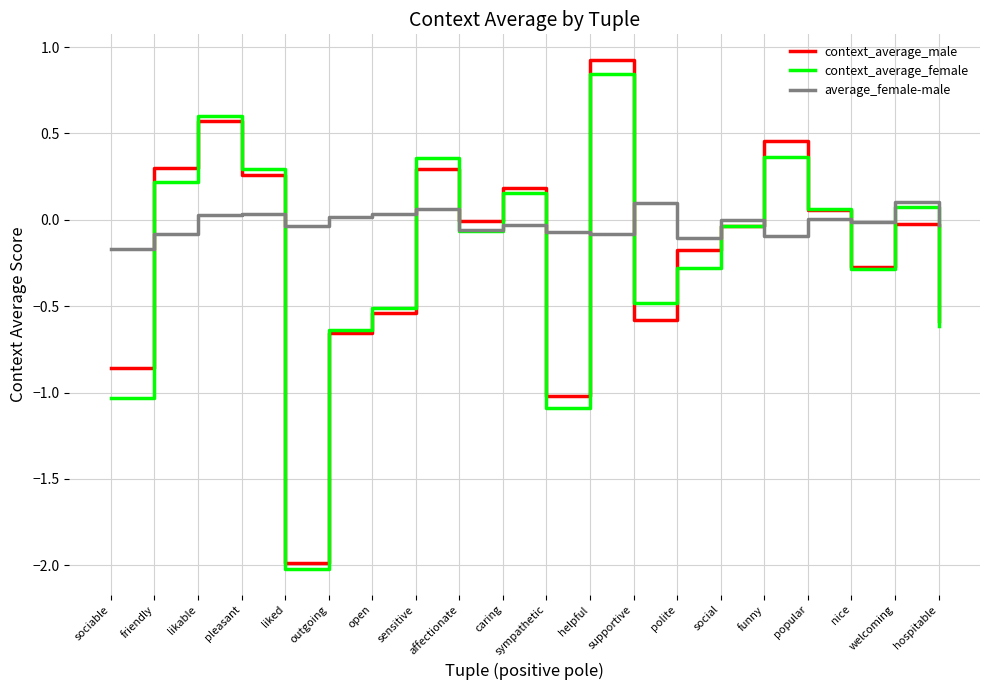

Rank the series at caring from lowest to highest value.

average_female-male, context_average_female, context_average_male